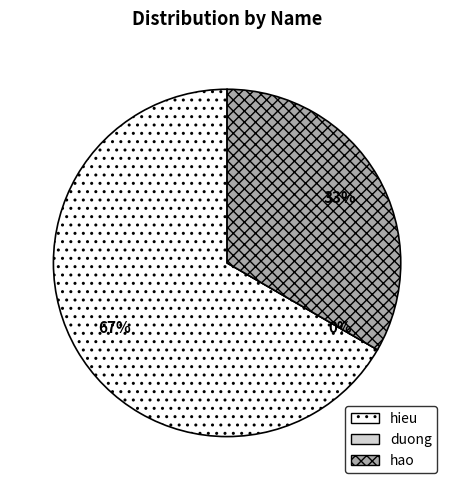

What is the total percentage of hao and duong?

33.3%